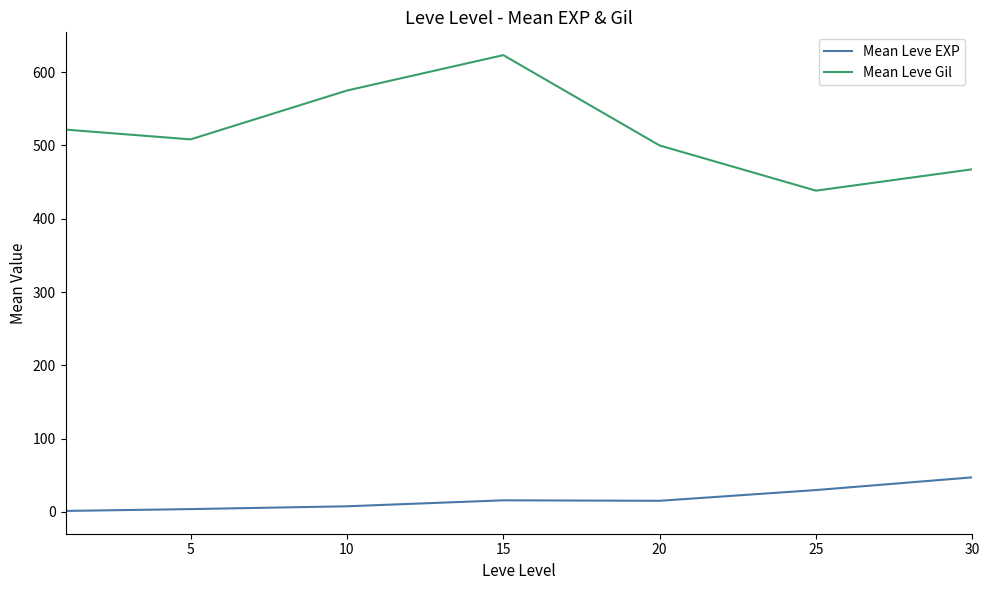

True or false: Mean Leve Gil has more than 0 interior local peaks.

True